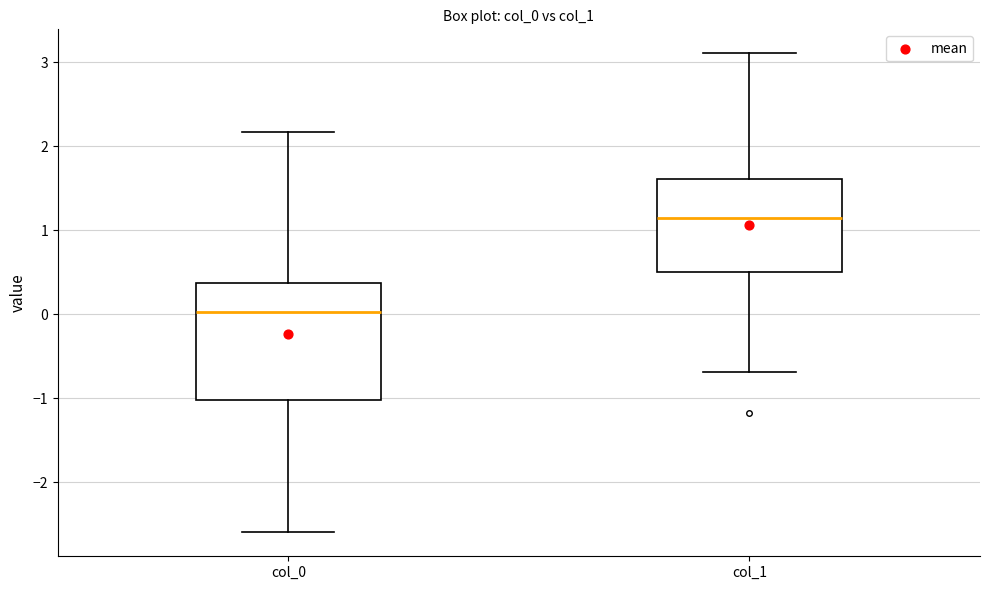

Reading left to right, read every box against the y-axis: the position of its median line, the range the box covers, and the ends of its whiskers. The values are not printed on the chart, so give them approximately, as read against the axis.

col_0: median 0.0, box -1.0 to 0.4, whiskers -2.6 to 2.2
col_1: median 1.1, box 0.5 to 1.6, whiskers -0.7 to 3.1